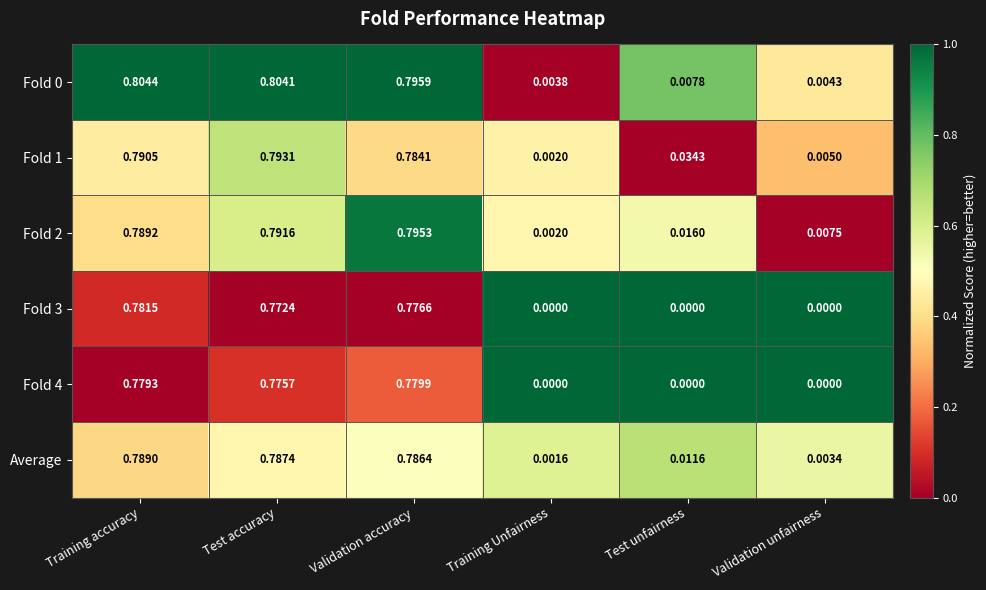

At how many categories does at least one series exceed 0?

6